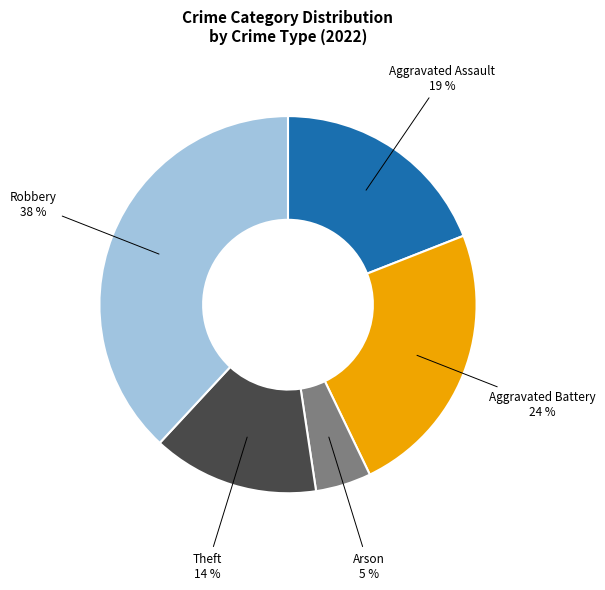

Is there a majority slice in this chart?

No